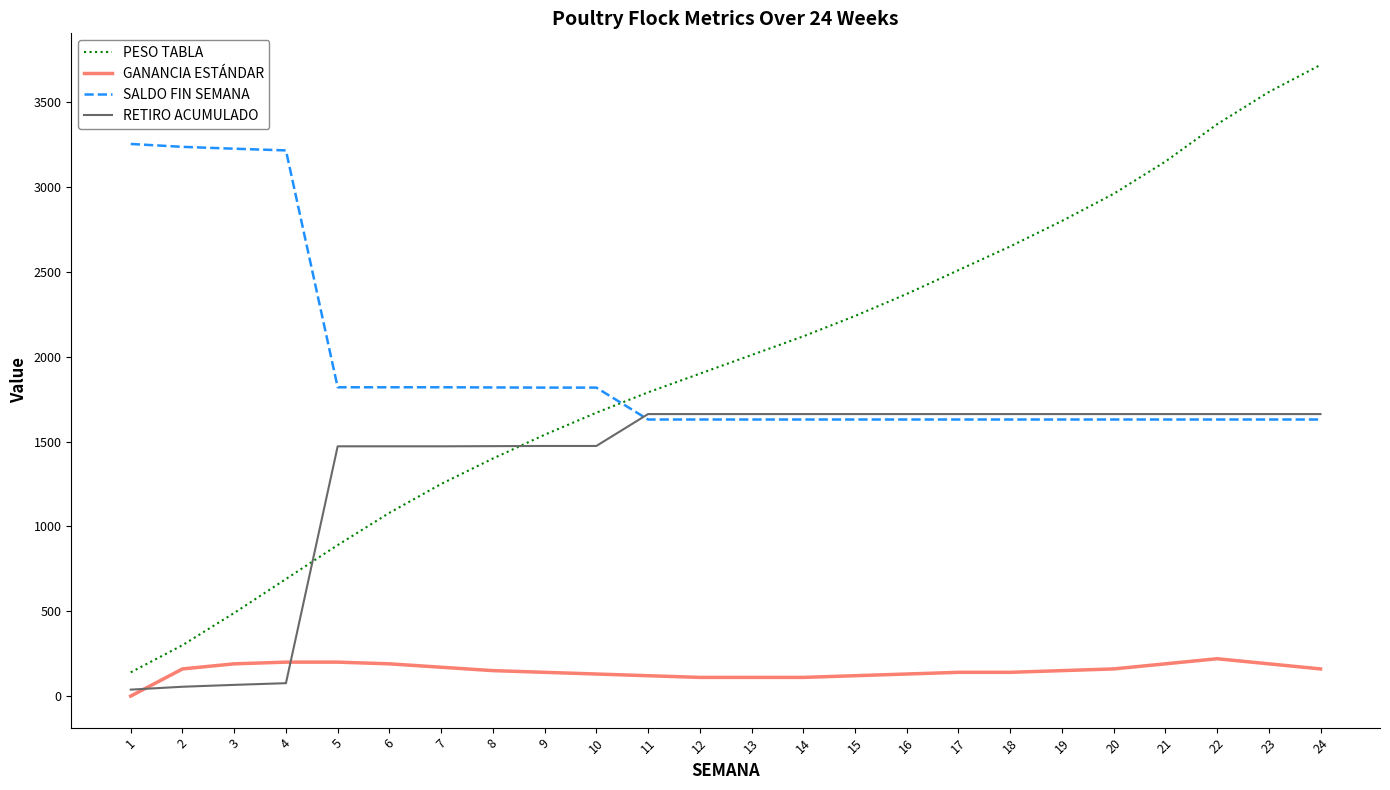

The value of RETIRO ACUMULADO at 19 is 1662. True or false?

True